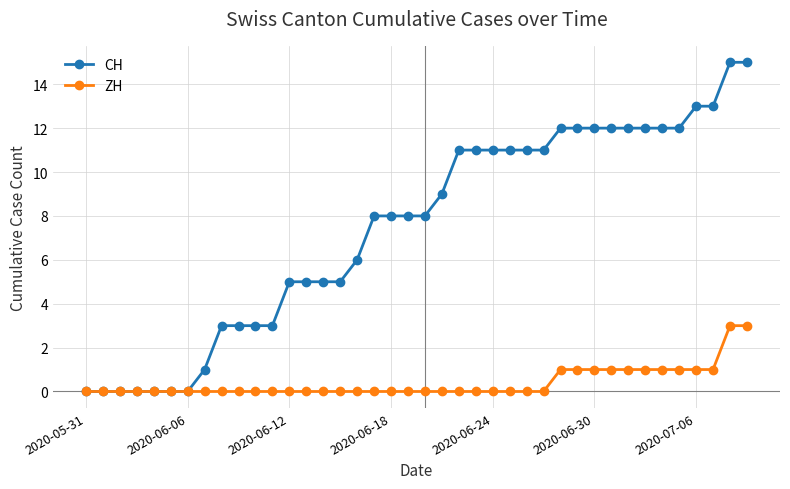

What is the highest value of the ZH series?

3